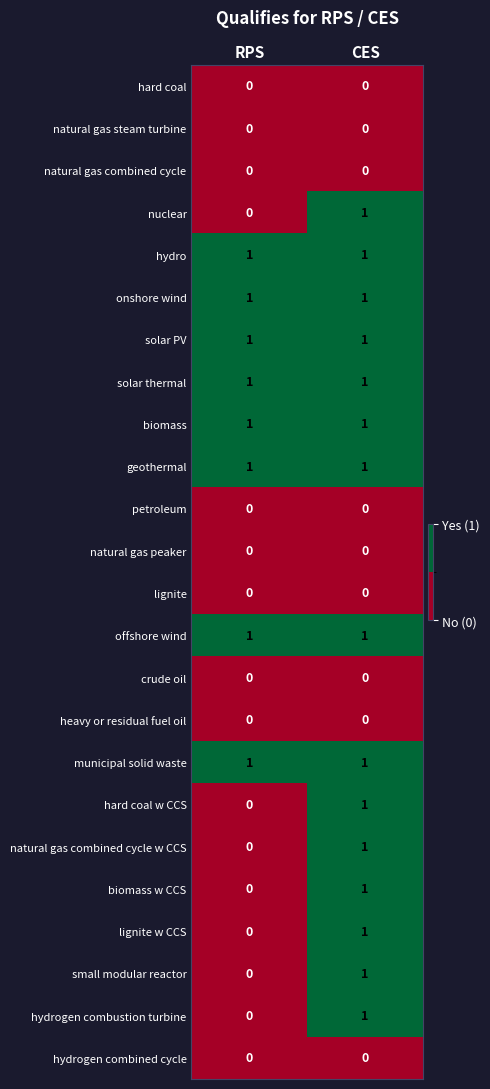

True or false: onshore wind has a value of 1 at CES.

True